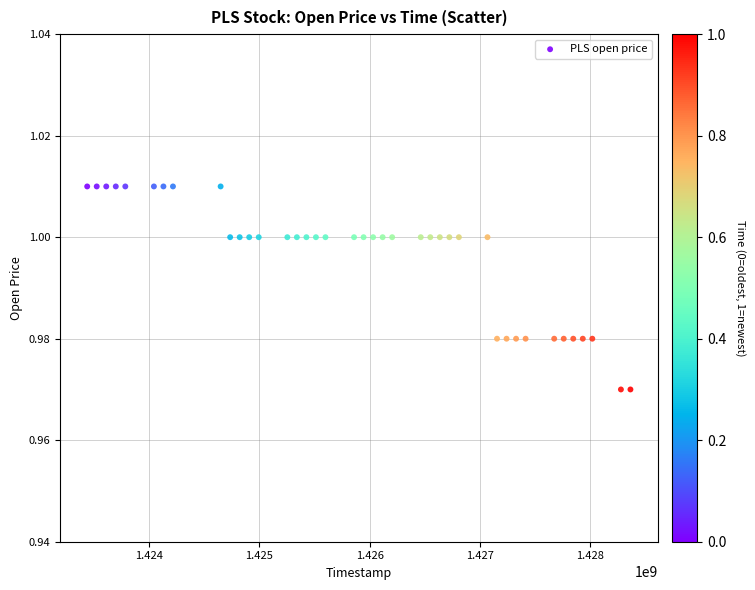

What is the range of X values (max minus min)?

4924800.0